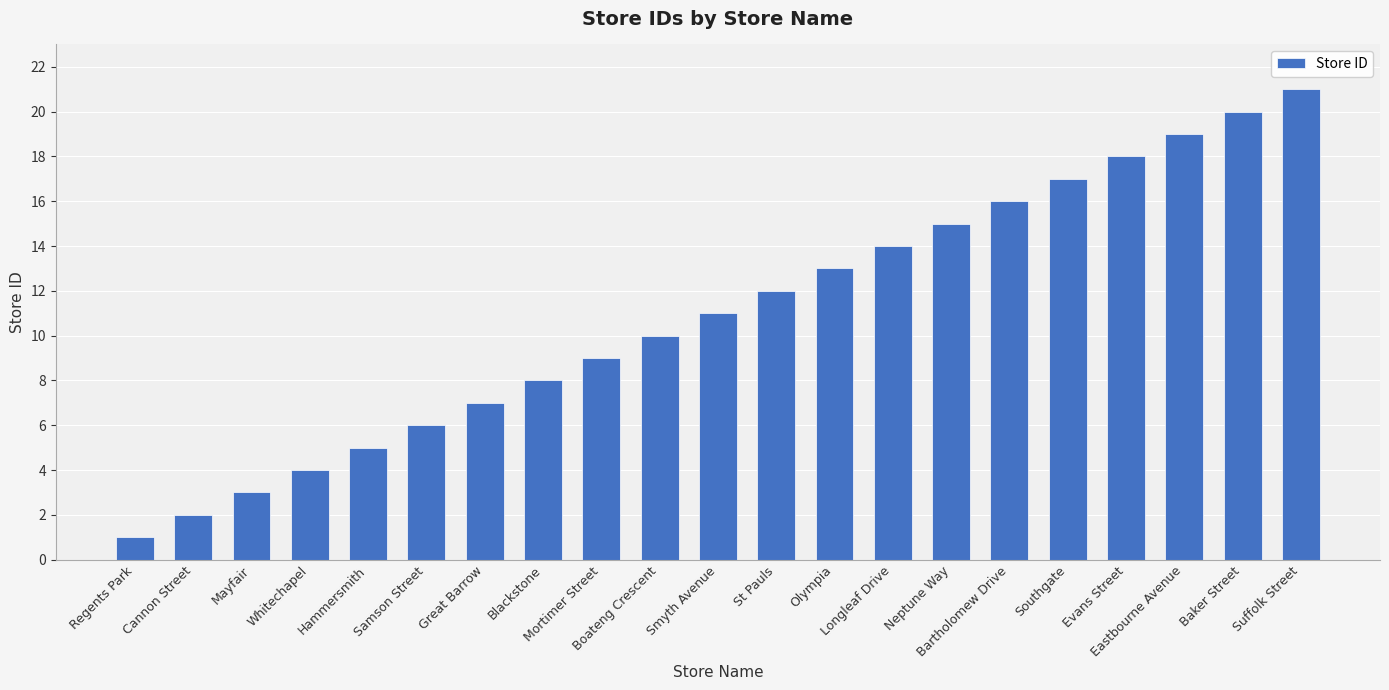

What is the smallest value displayed?

1